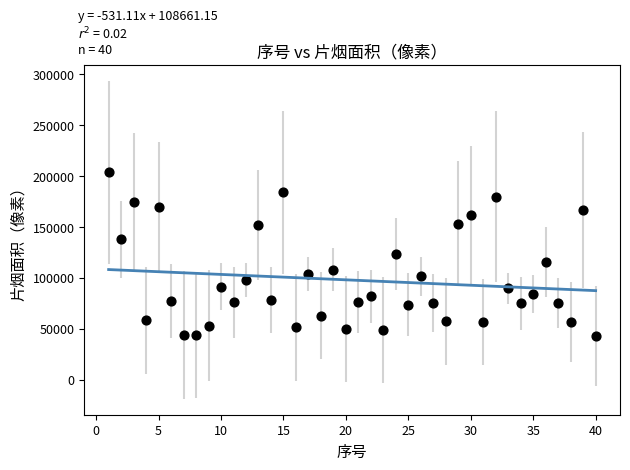

What is the range of X values (max minus min)?

39.0